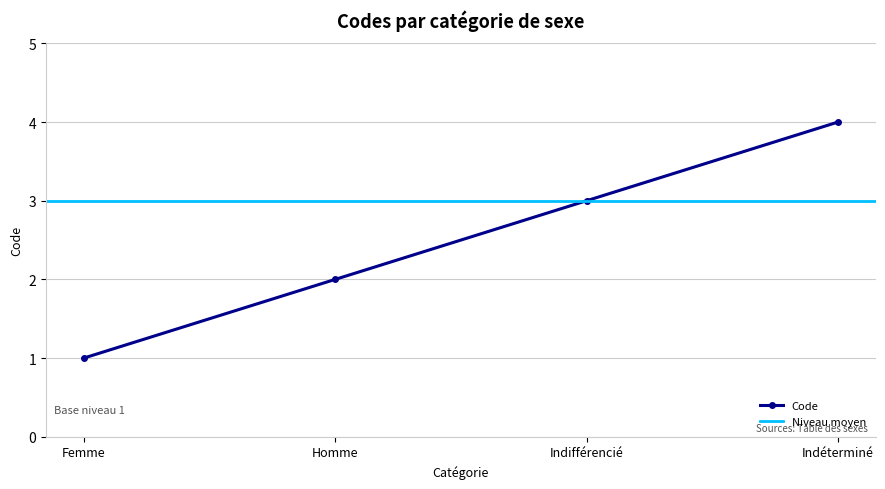

At which label does Code reach its minimum?

Femme